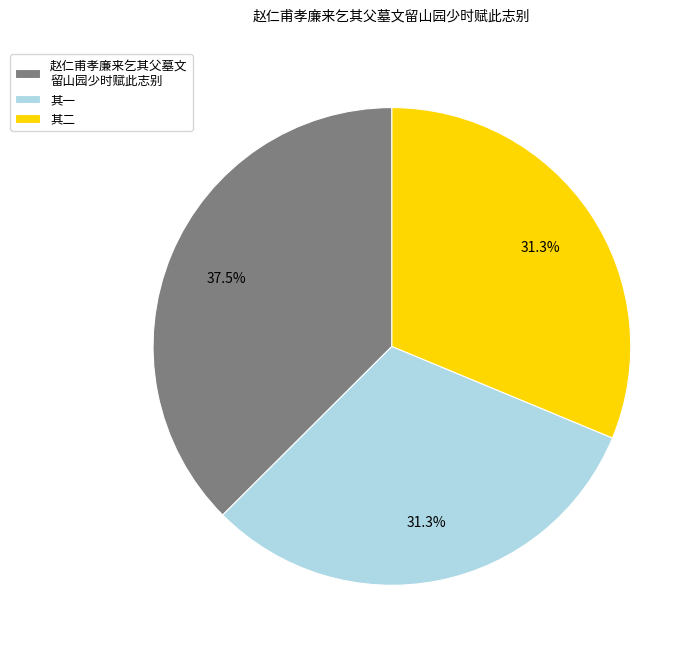

To the nearest percent, what is the difference between the largest and smallest slice percentages?

6%